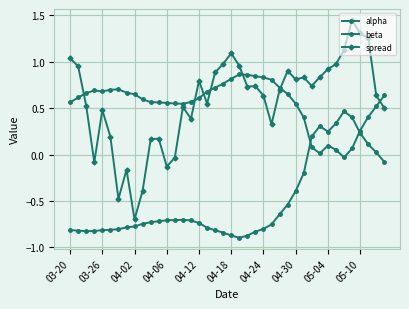

Reading left to right, extract all data points from this chart.

alpha: -0.8	-0.8	-0.8	-0.8	-0.8	-0.8	-0.8	-0.8	-0.8	-0.7	-0.7	-0.7	-0.7	-0.7	-0.7	-0.7	-0.7	-0.8	-0.8	-0.8	-0.9	-0.9	-0.9	-0.8	-0.8	-0.8	-0.6	-0.5	-0.4	-0.2	0.2	0.3	0.2	0.3	0.5	0.4	0.2	0.1	0.0	-0.1
beta: 0.6	0.6	0.7	0.7	0.7	0.7	0.7	0.7	0.7	0.6	0.6	0.6	0.6	0.6	0.5	0.6	0.6	0.7	0.7	0.8	0.8	0.9	0.9	0.8	0.8	0.8	0.7	0.7	0.5	0.4	0.1	0.0	0.1	0.1	-0.0	0.1	0.3	0.4	0.5	0.6
spread: 1.0	0.9	0.5	-0.1	0.5	0.2	-0.5	-0.2	-0.7	-0.4	0.2	0.2	-0.1	-0.0	0.5	0.4	0.8	0.5	0.9	1.0	1.1	1.0	0.7	0.7	0.6	0.3	0.7	0.9	0.8	0.8	0.7	0.8	0.9	1.0	1.1	1.5	1.3	1.3	0.6	0.5